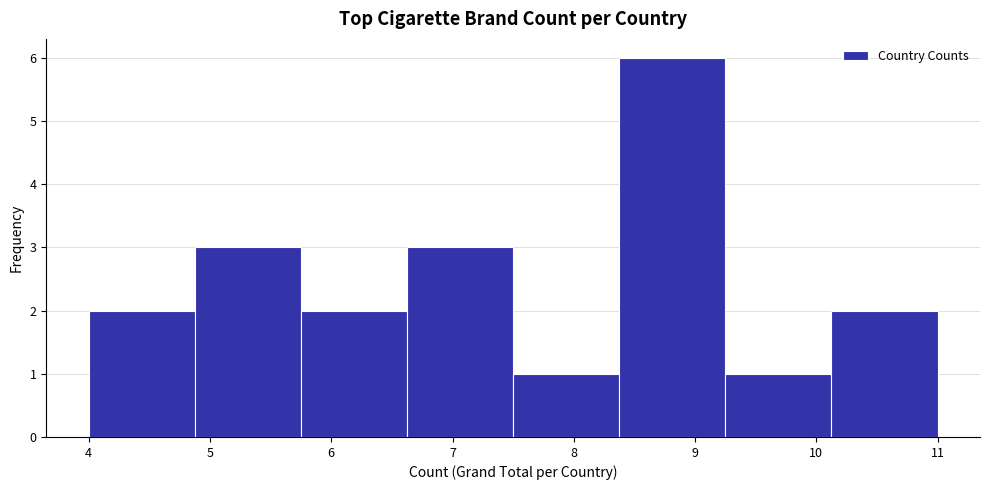

Reading left to right, transcribe this chart: for each bar, give the range it covers on the x-axis and its height. Neither the bar edges nor the heights are printed on the chart, so give them approximately, as read against the axes.

4.0 to 4.9: 2
4.9 to 5.8: 3
5.8 to 6.6: 2
6.6 to 7.5: 3
7.5 to 8.4: 1
8.4 to 9.3: 6
9.3 to 10.1: 1
10.1 to 11.0: 2